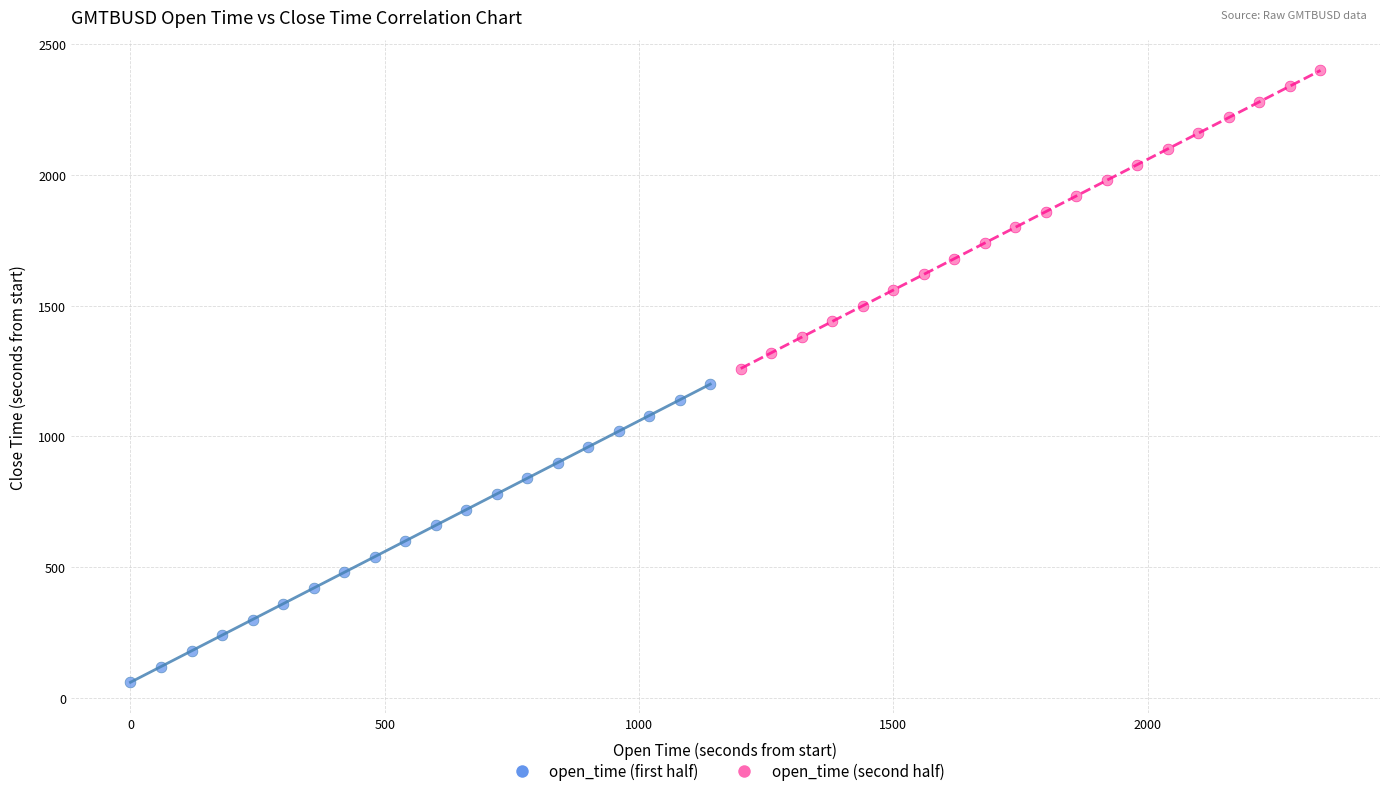

Which series contains the highest Y value?

open_time (second half)